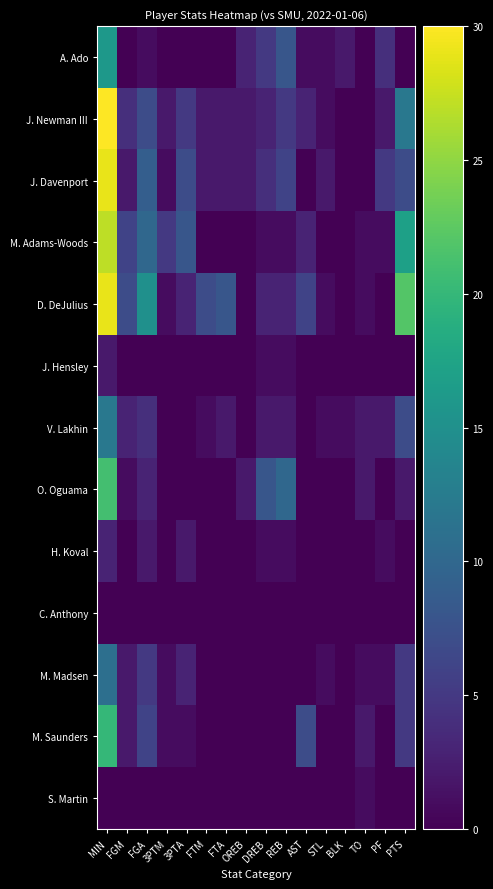

At which category is the sum across all series the highest?

MIN